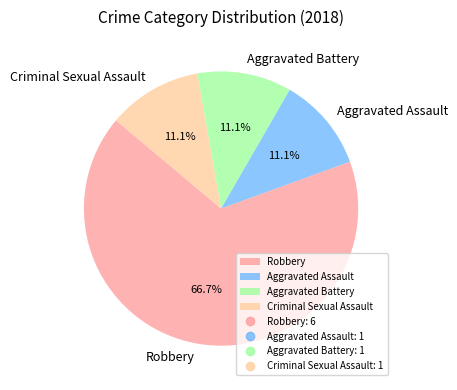

True or false: Robbery accounts for 67% of the total.

True